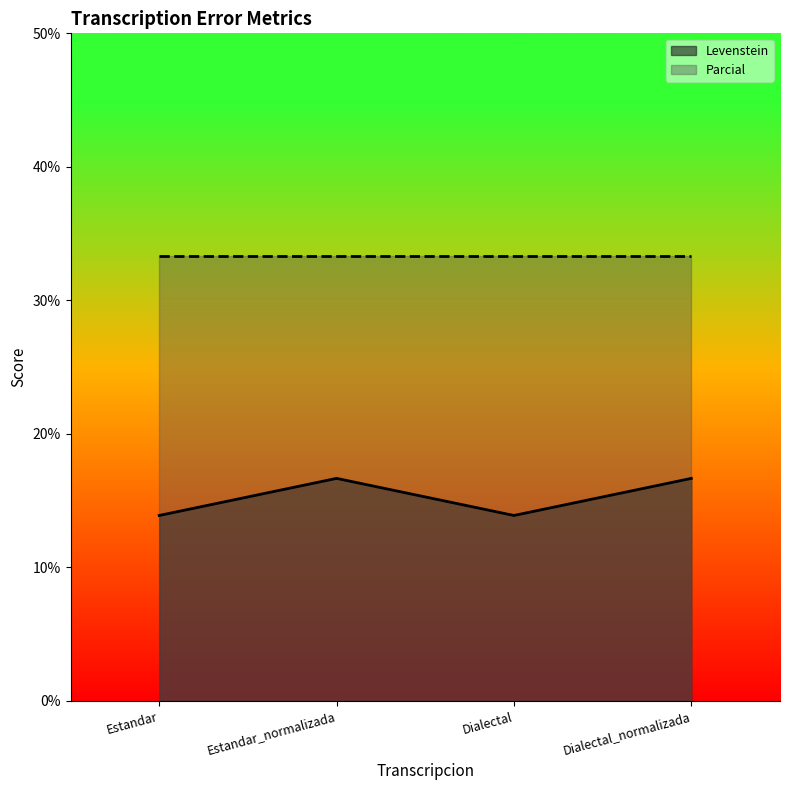

What position from the right is Dialectal?

2